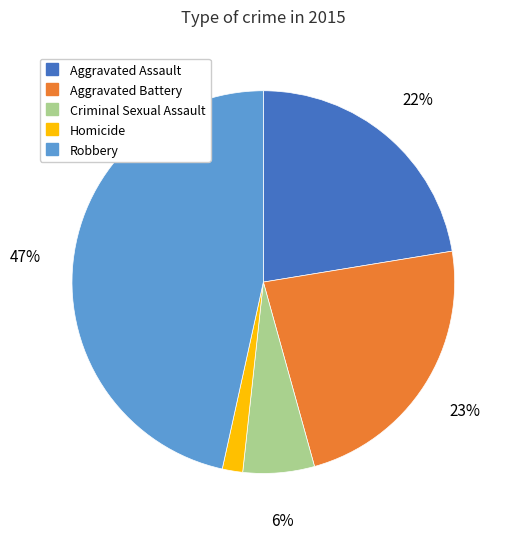

Is the sum of Aggravated Assault and Aggravated Battery greater than half?

No